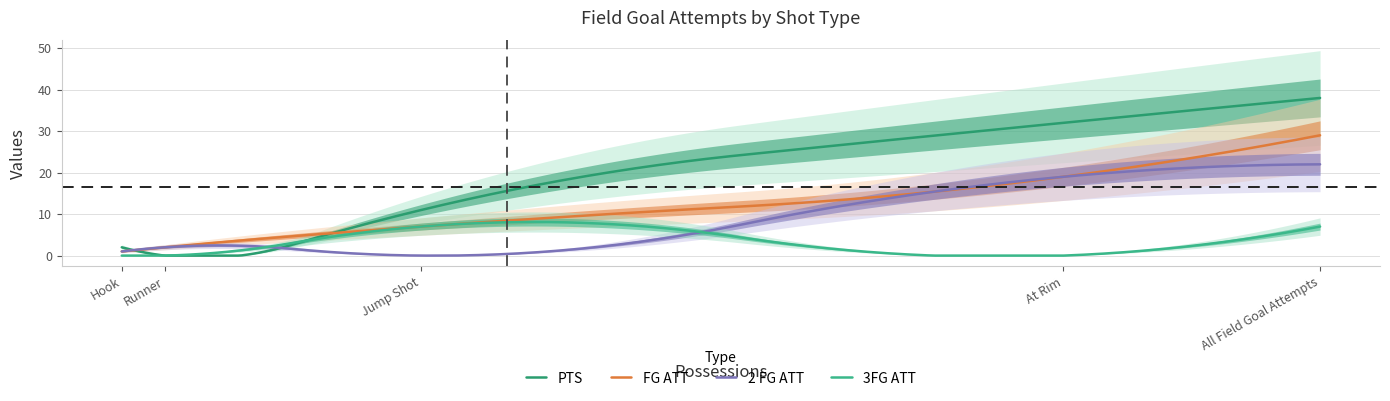

What is the maximum value for 3FG ATT?

8.1